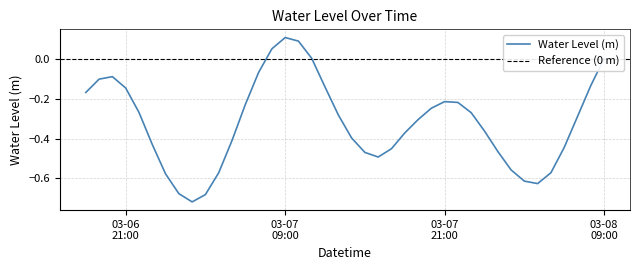

Count the number of values greater than 0.

5